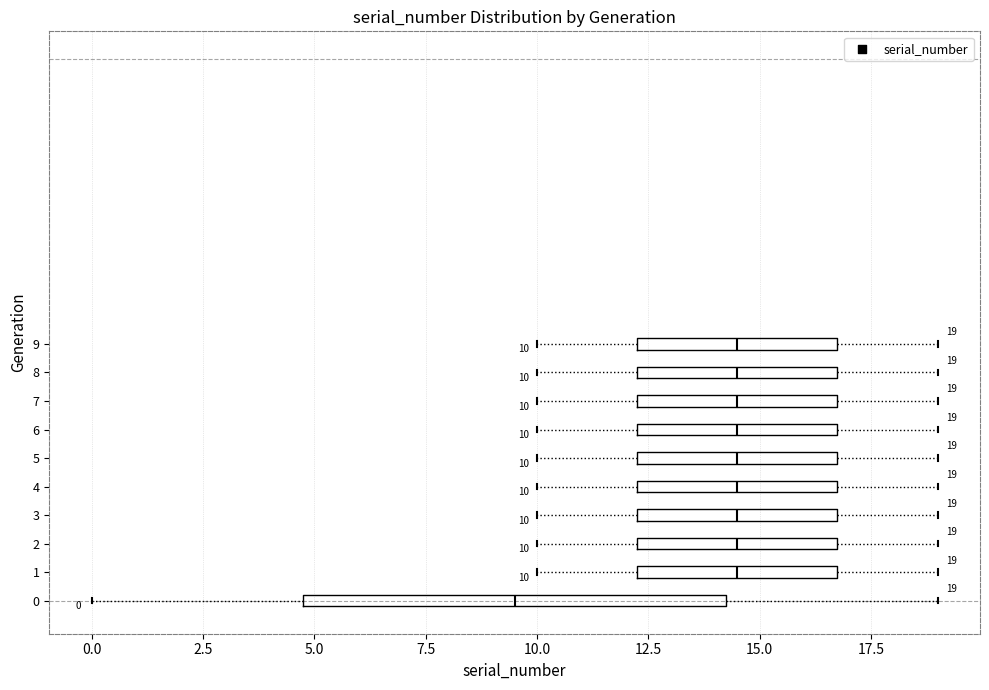

Which box is the widest, from its left edge to its right edge?

0